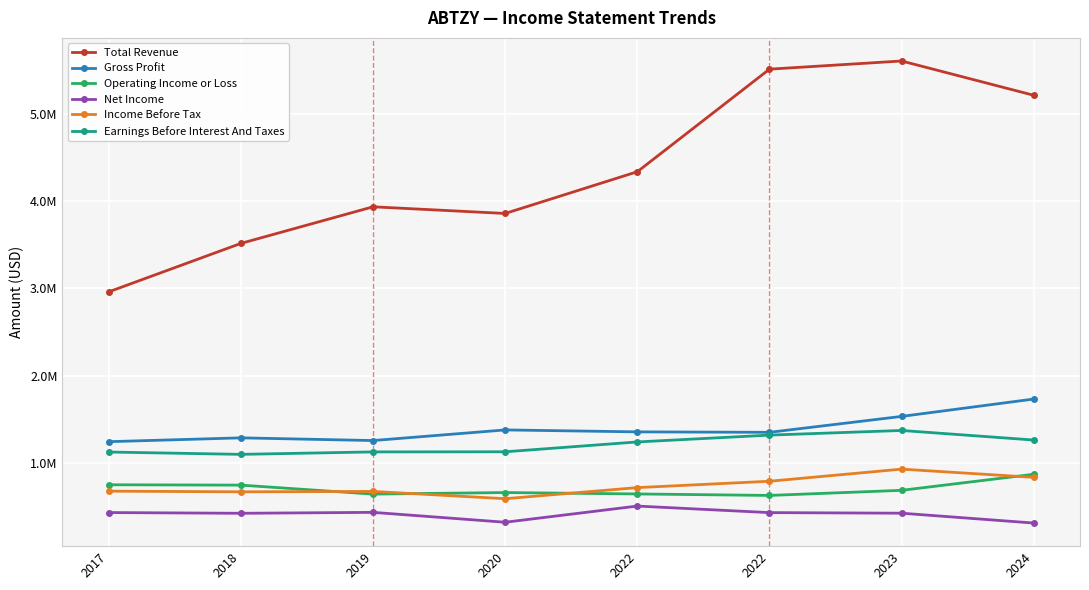

What are all the series names shown in the legend?

Total Revenue, Gross Profit, Operating Income or Loss, Net Income, Income Before Tax, Earnings Before Interest And Taxes